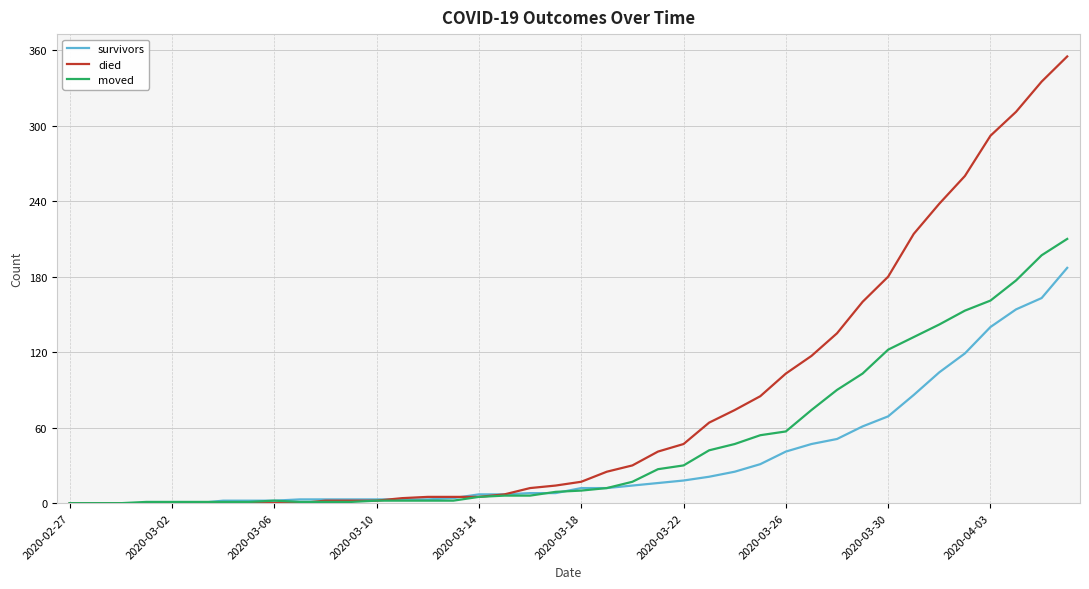

Rank the series by their maximum value, from highest to lowest.

died, moved, survivors